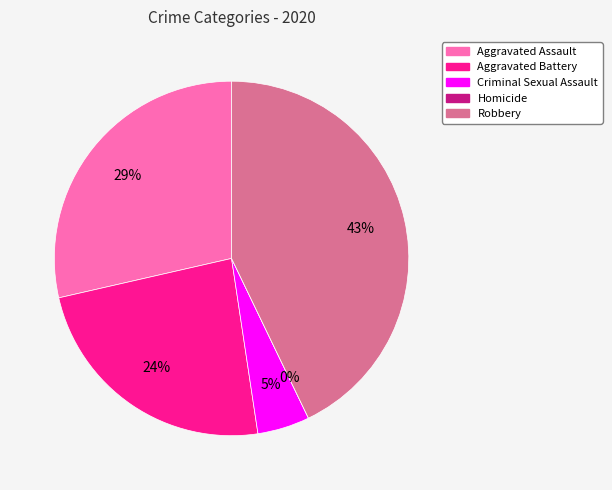

Is there a majority slice in this chart?

No